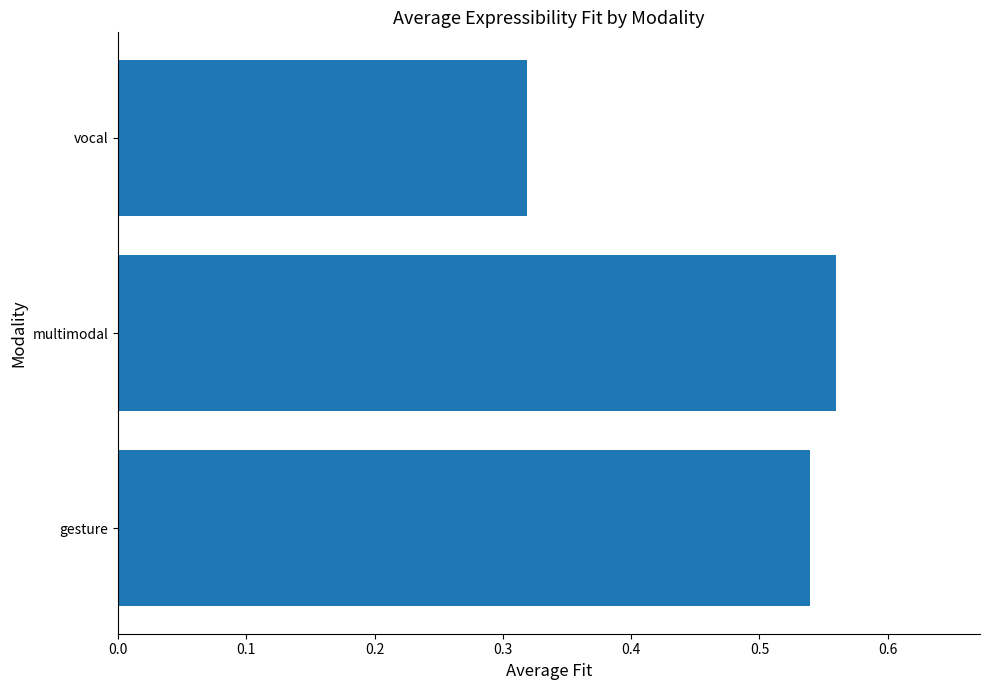

The chart shows a value of 0.7 at gesture. True or false?

False